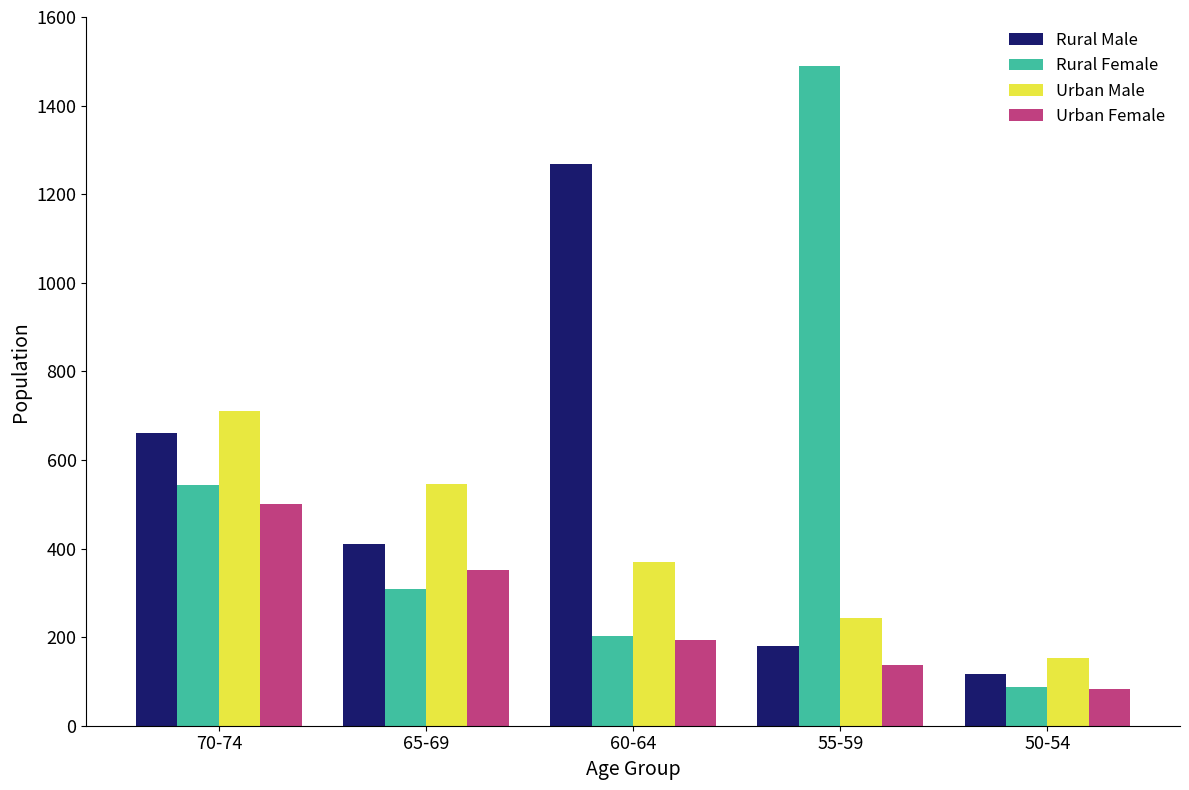

Which category has the highest value in the Rural Male series?

60-64